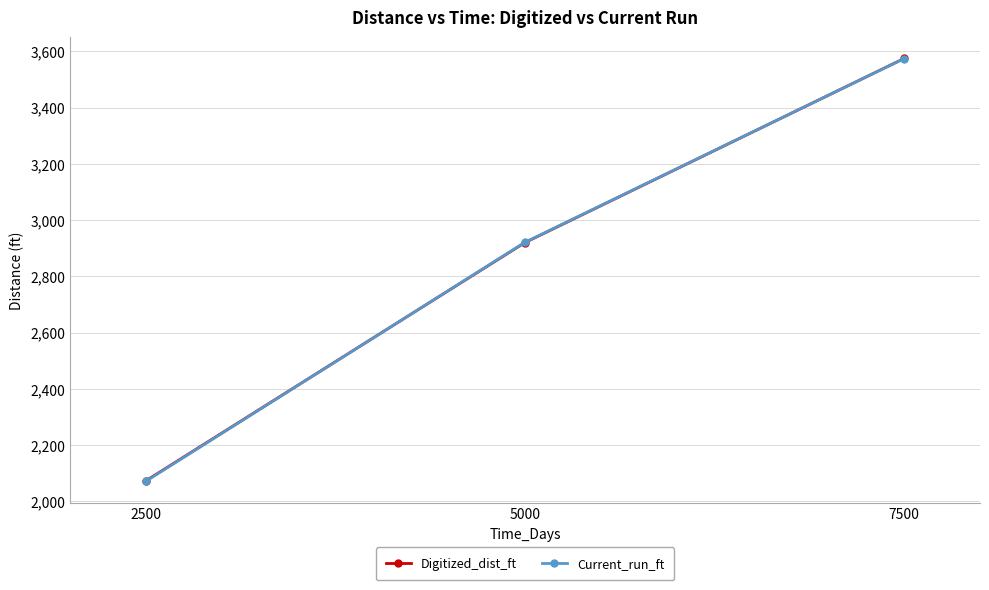

What is the sum of all Current_run_ft values?

8567.1